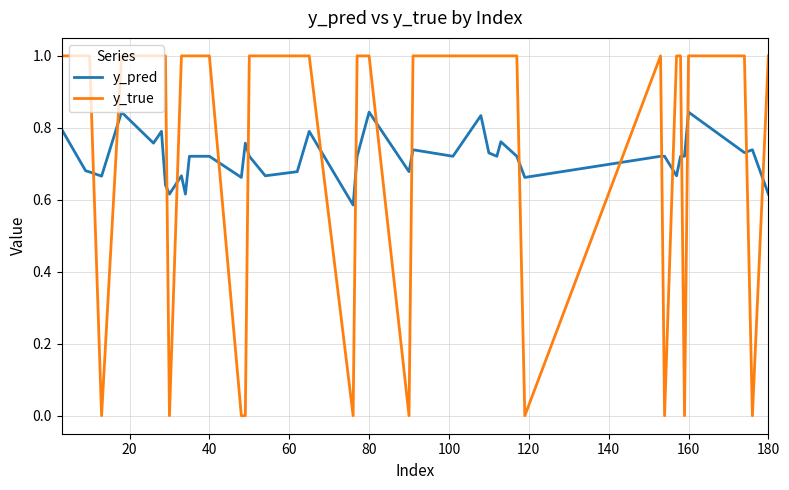

True or false: y_pred and y_true cross at least once.

True